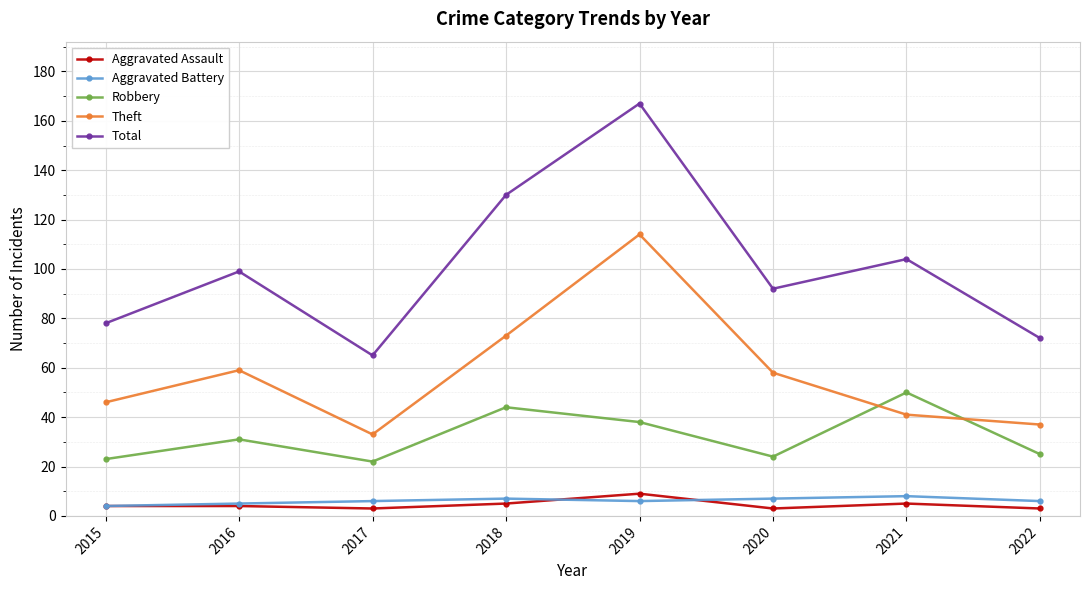

Which series changed the most between 2018 and 2021?

Theft